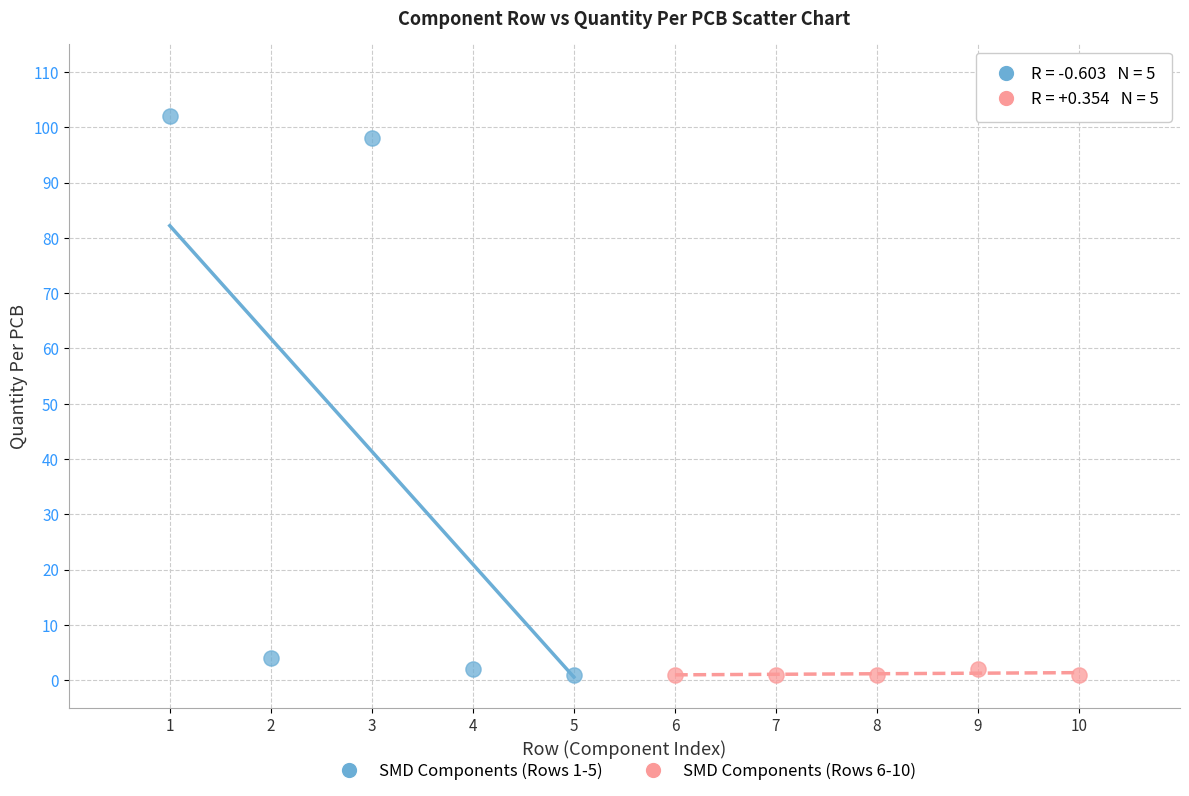

Which series has the largest Y range (max minus min)?

SMD Components (Rows 1-5)